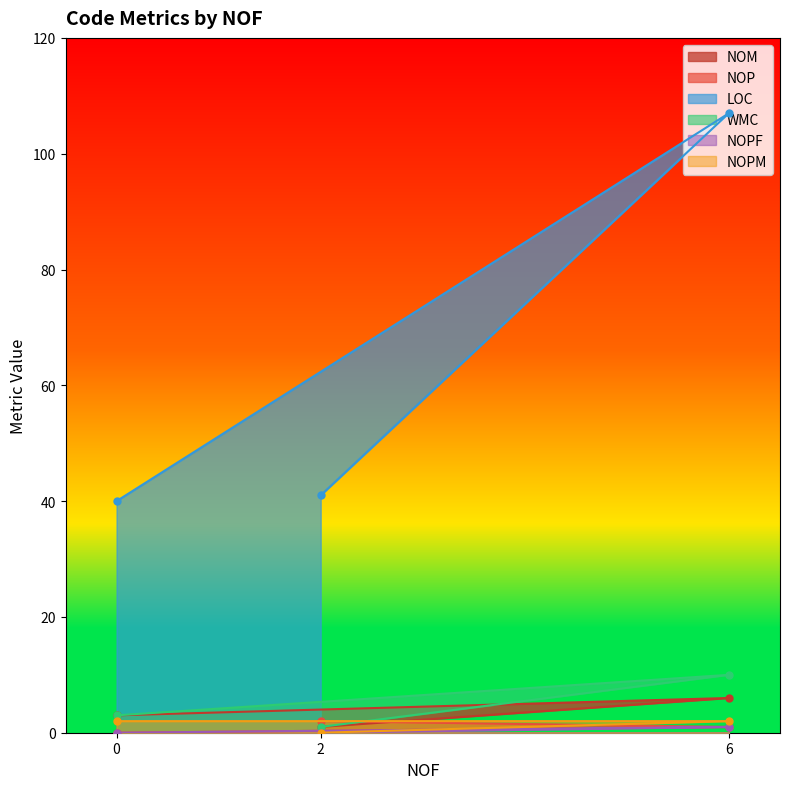

Is the value of LOC at 2 greater than the value of WMC at 2?

Yes